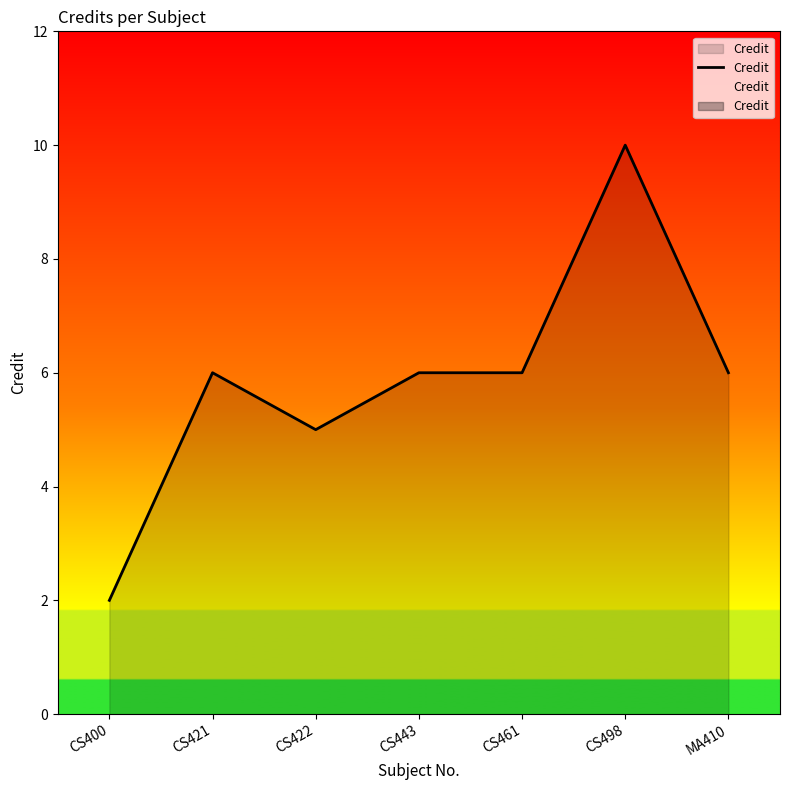

What is the label of the 6th point from the left?

CS498